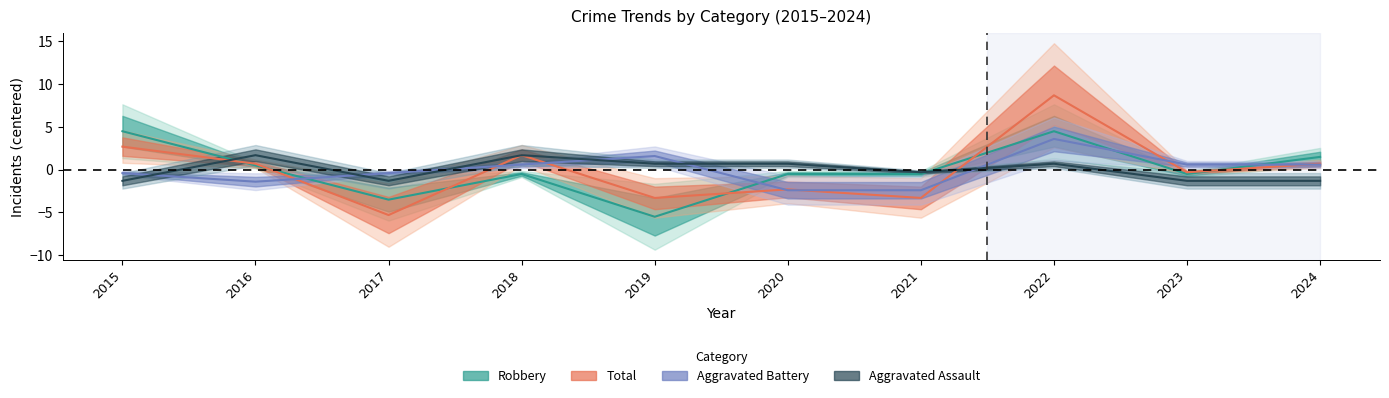

How many values in Aggravated Battery are above zero?

5